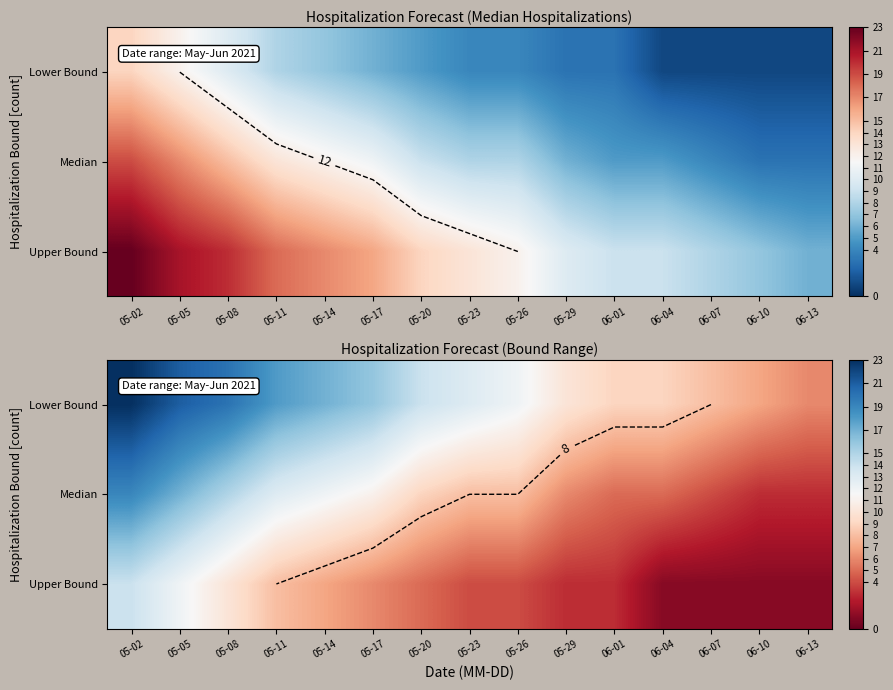

What is the difference between the Upper Bound values at 06-07 and 06-01?

2